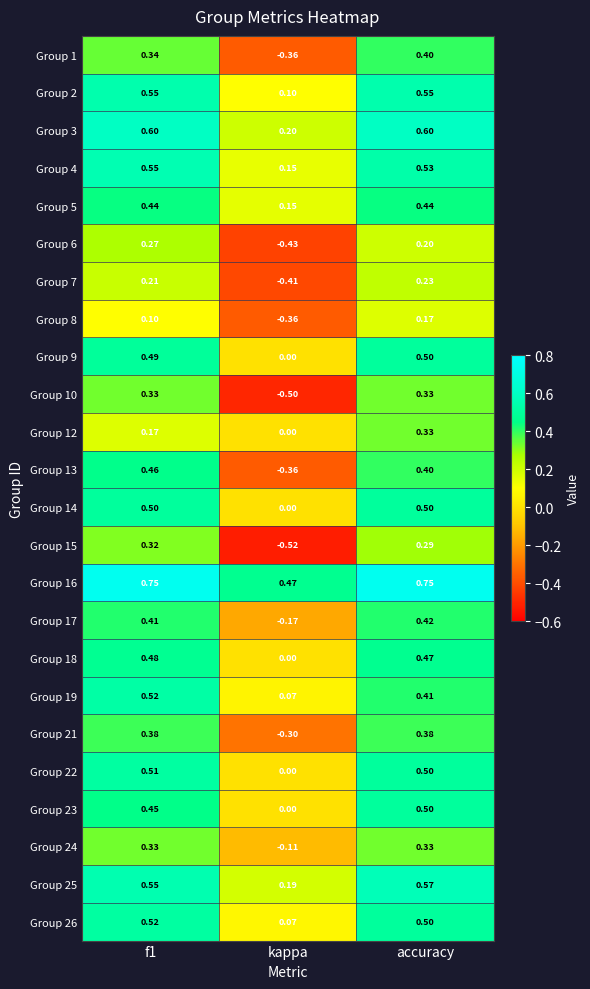

At which category does the chart reach its minimum across all series?

kappa